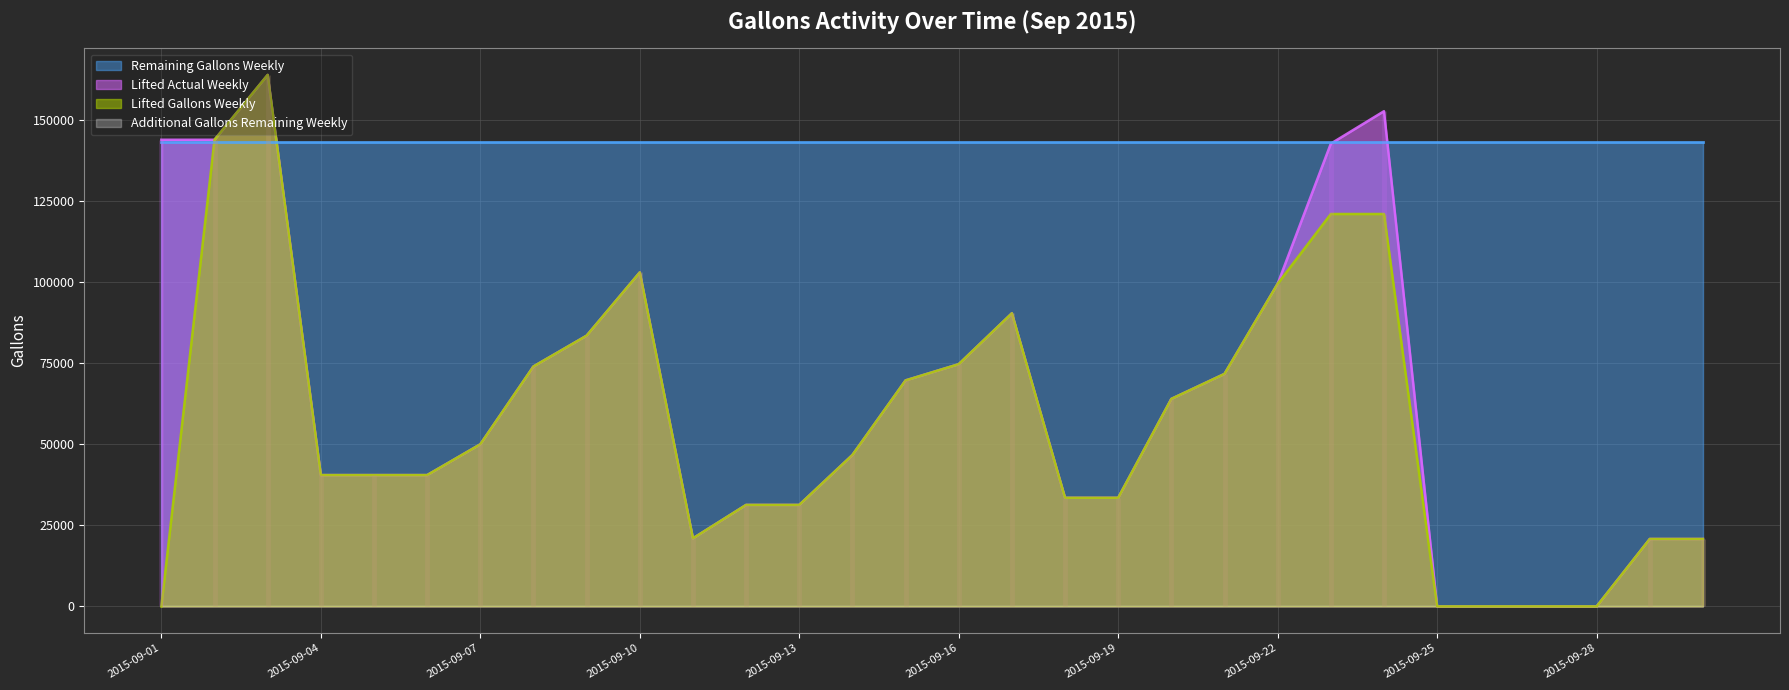

List the labels in order of Lifted Gallons Weekly value, smallest first.

2015-09-01, 2015-09-25, 2015-09-26, 2015-09-27, 2015-09-28, 2015-09-29, 2015-09-30, 2015-09-11, 2015-09-12, 2015-09-13, 2015-09-18, 2015-09-19, 2015-09-04, 2015-09-05, 2015-09-06, 2015-09-14, 2015-09-07, 2015-09-20, 2015-09-15, 2015-09-21, 2015-09-08, 2015-09-16, 2015-09-09, 2015-09-17, 2015-09-22, 2015-09-10, 2015-09-23, 2015-09-24, 2015-09-02, 2015-09-03